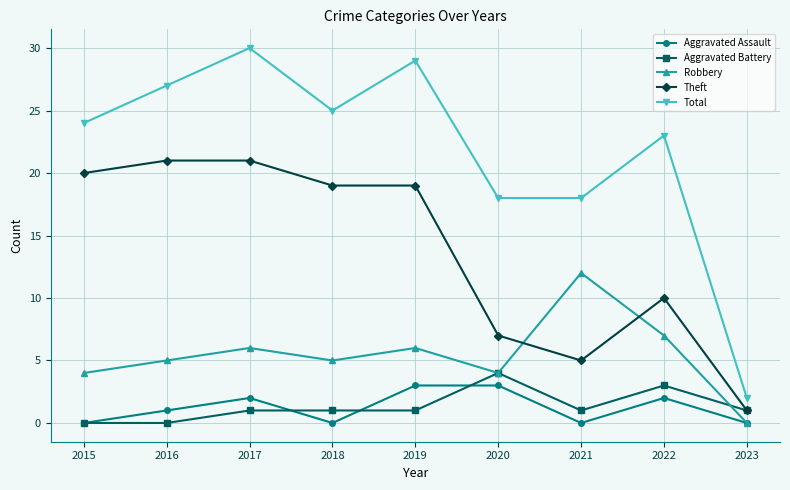

The Total series shows 30 at 2017. True or false?

True